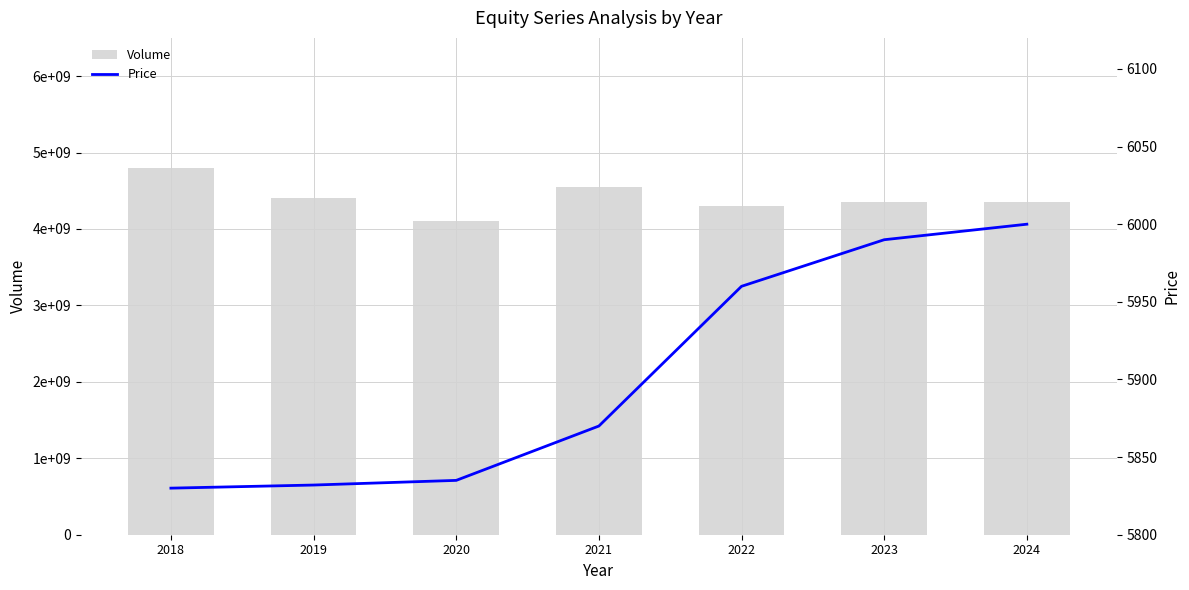

What is the difference between the maximum and minimum values in the Price series?

170